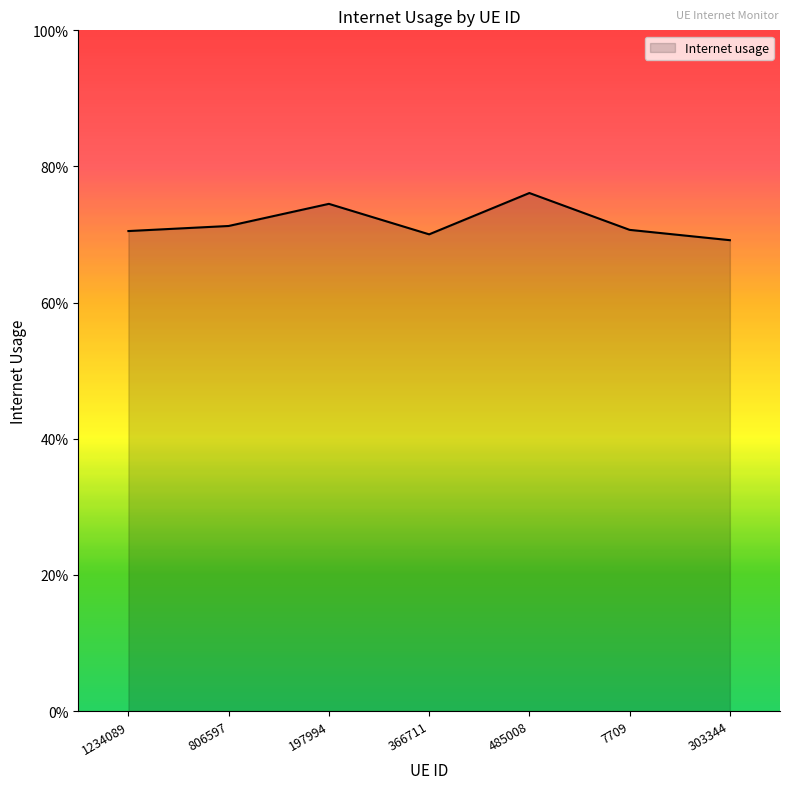

Is this an area chart (filled region under the line)?

Yes